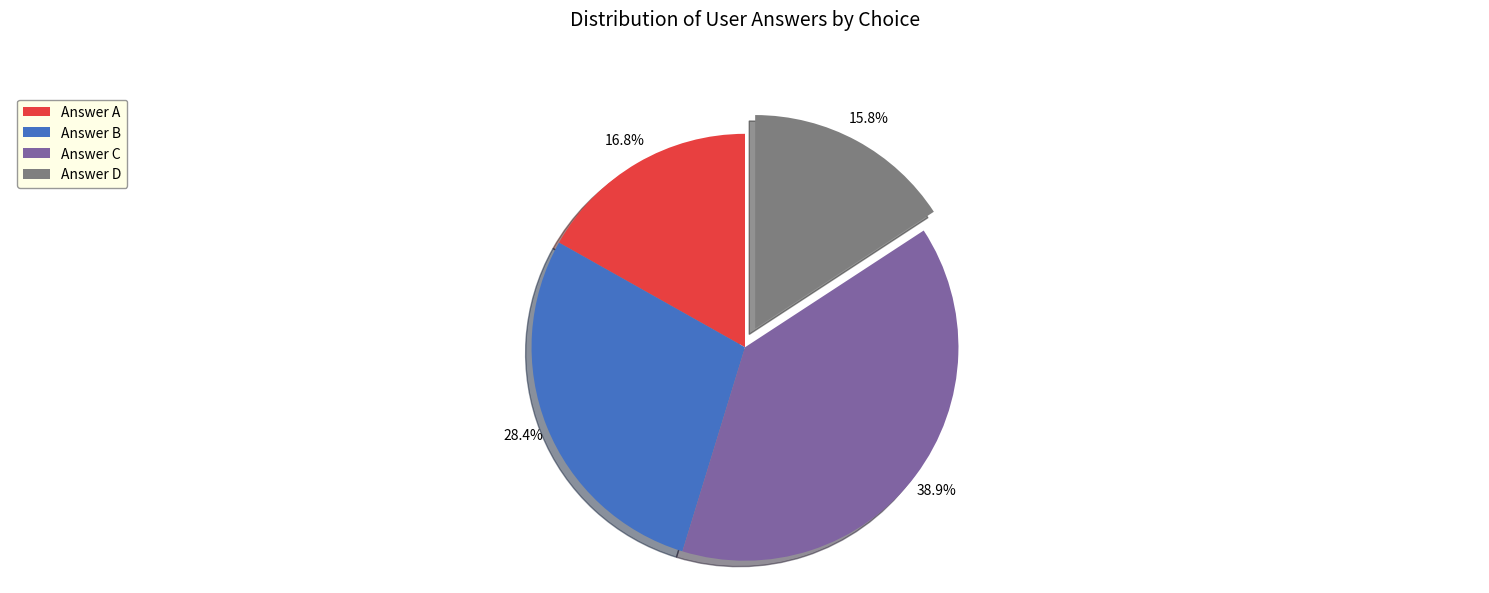

Between Answer A and Answer C, which is larger?

Answer C